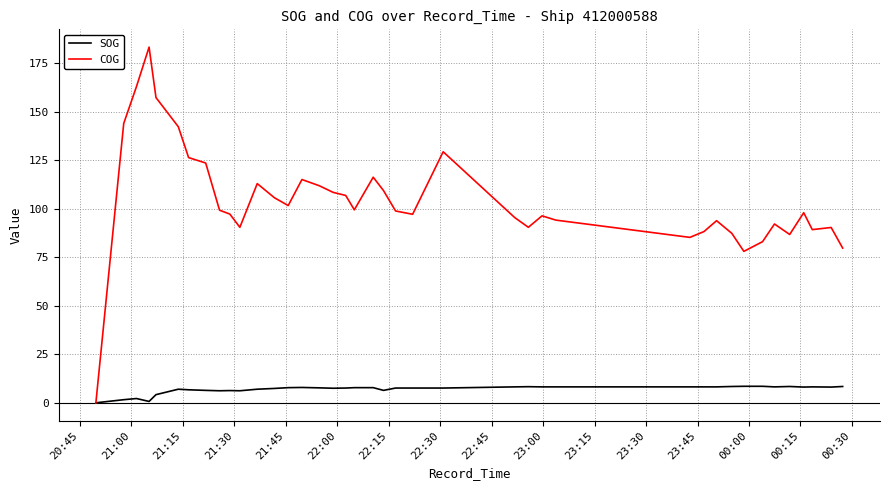

Which series has the largest total across all categories?

COG